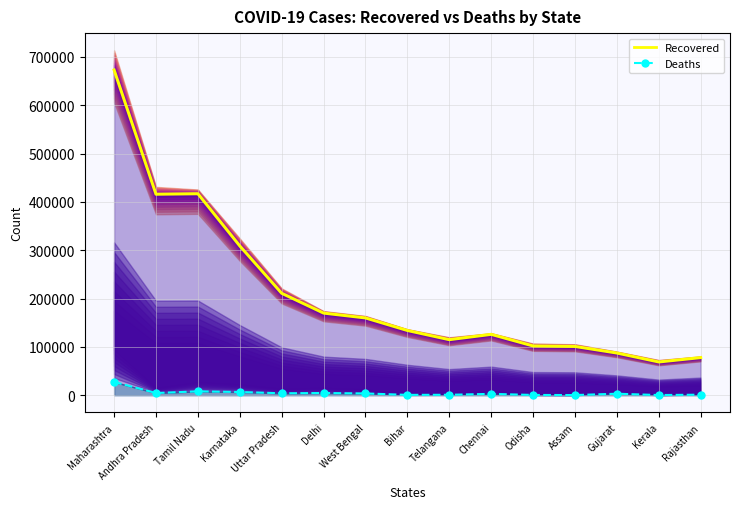

At how many categories does at least one series exceed 451741?

1